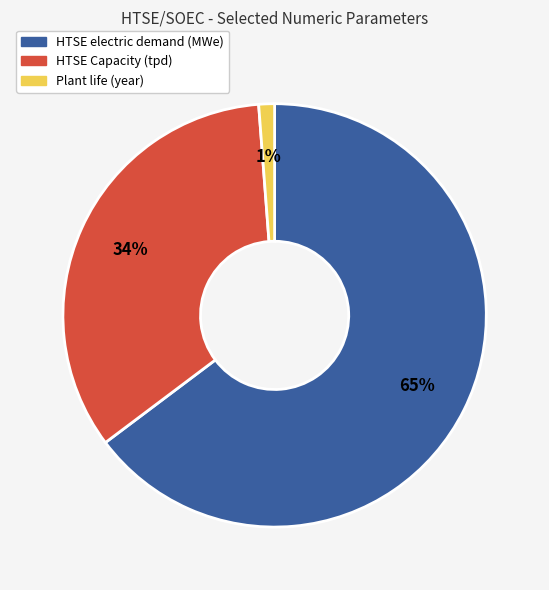

Count the number of slices in the pie.

3